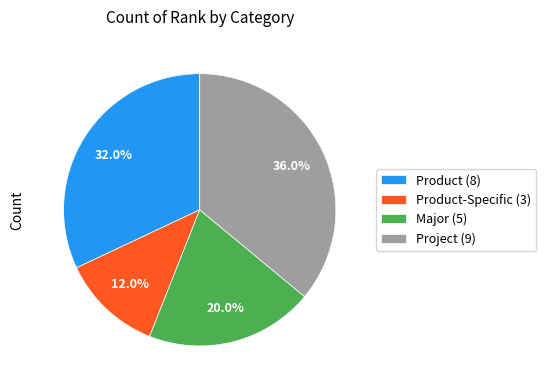

What is the largest slice in the pie chart?

Project (9)